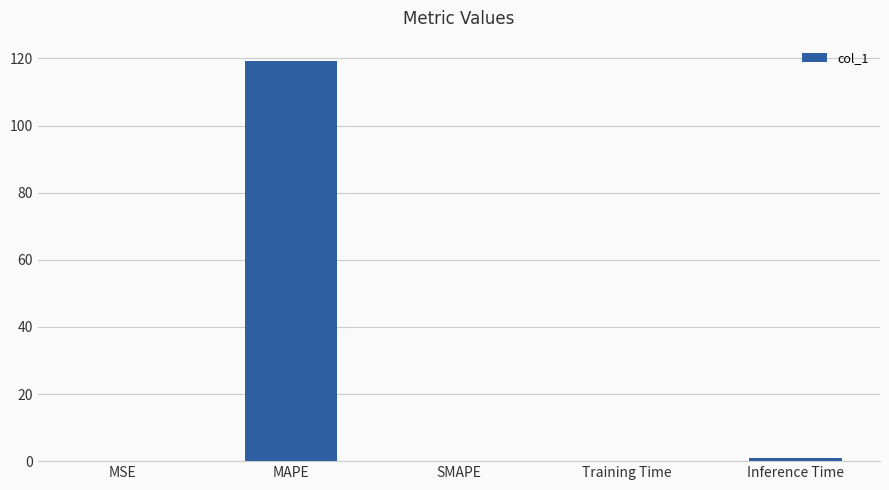

The chart shows a value of 0.1 at Training Time. True or false?

True